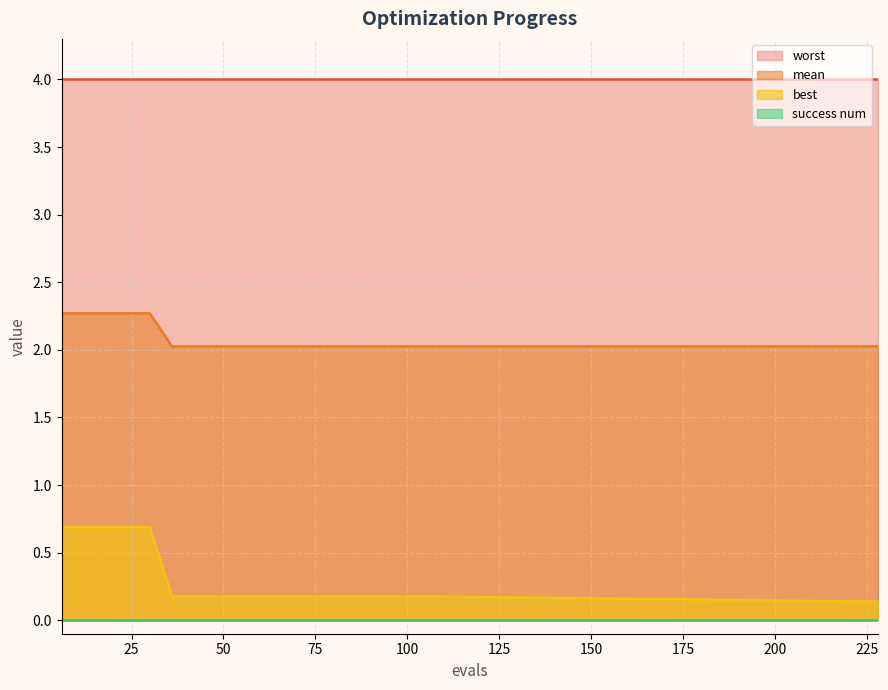

Which series has the widest spread of values?

best